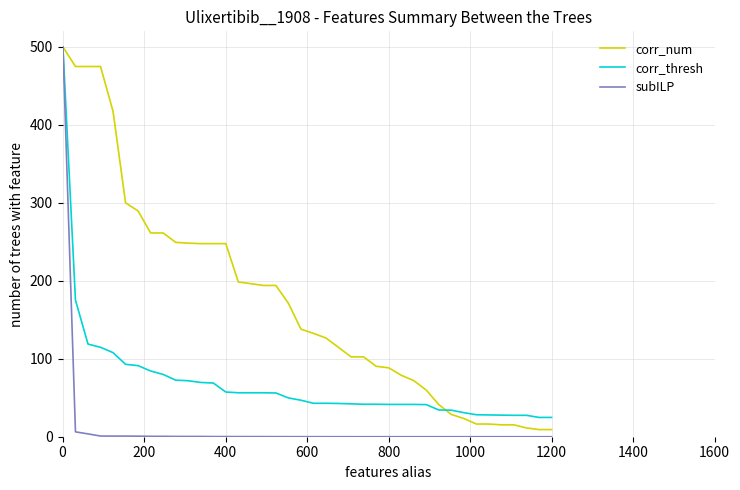

Rank the series by their average value, from lowest to highest.

subILP, corr_thresh, corr_num